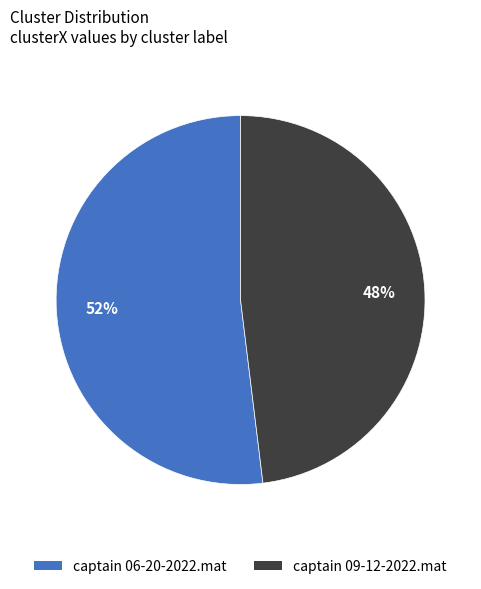

Between captain 09-12-2022.mat and captain 06-20-2022.mat, which is larger?

captain 06-20-2022.mat